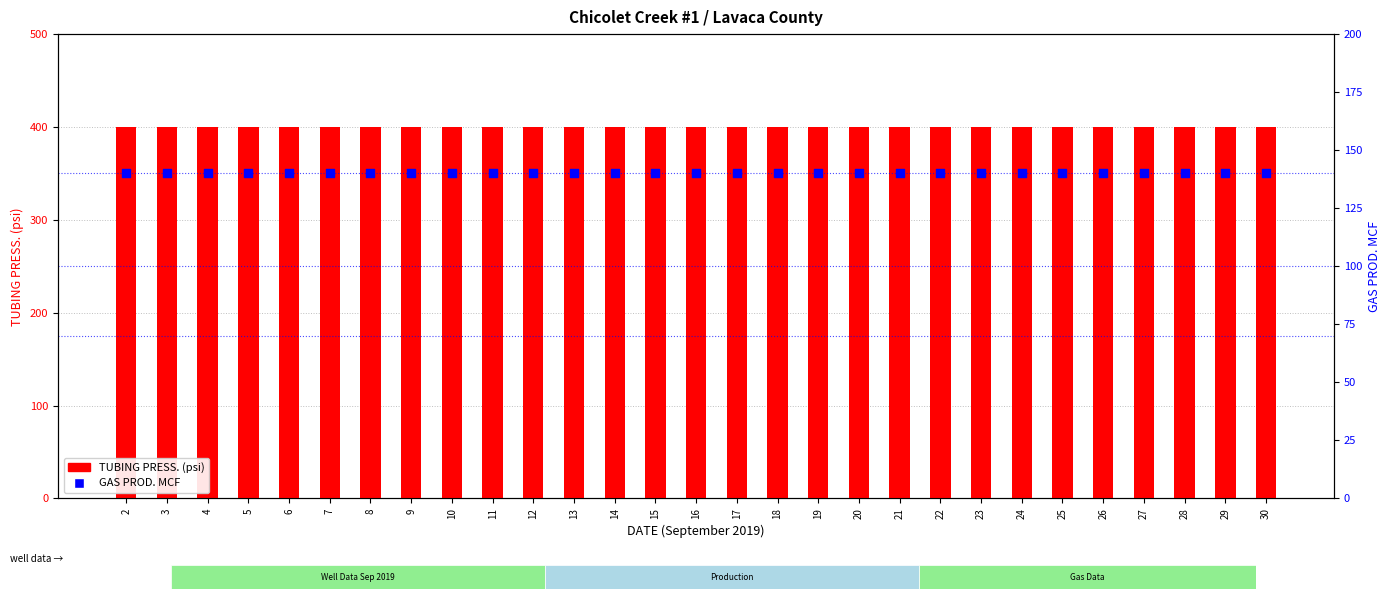

What is the total value across all series at 30?

540